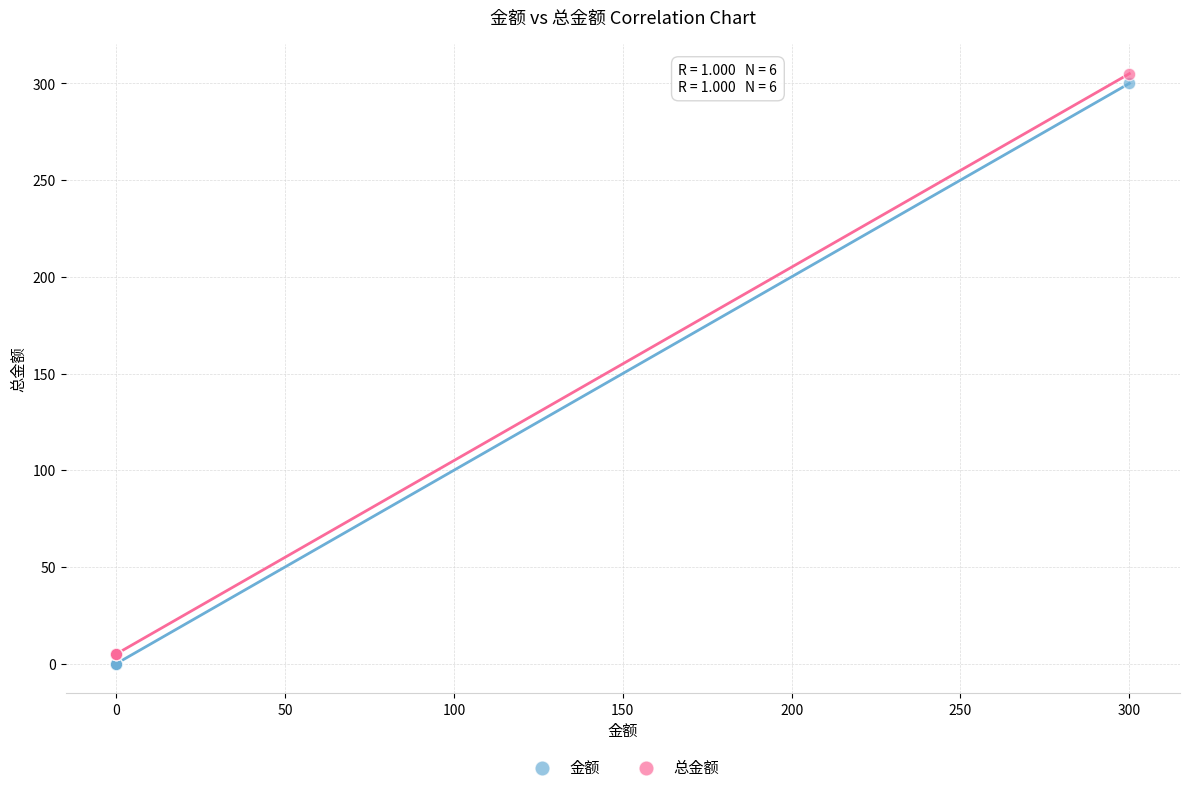

What is the X range (max minus min) for the scatter plot?

300